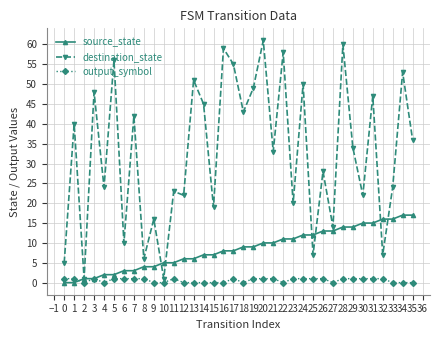

After their last crossing, which series has the higher values: source_state or output_symbol?

source_state